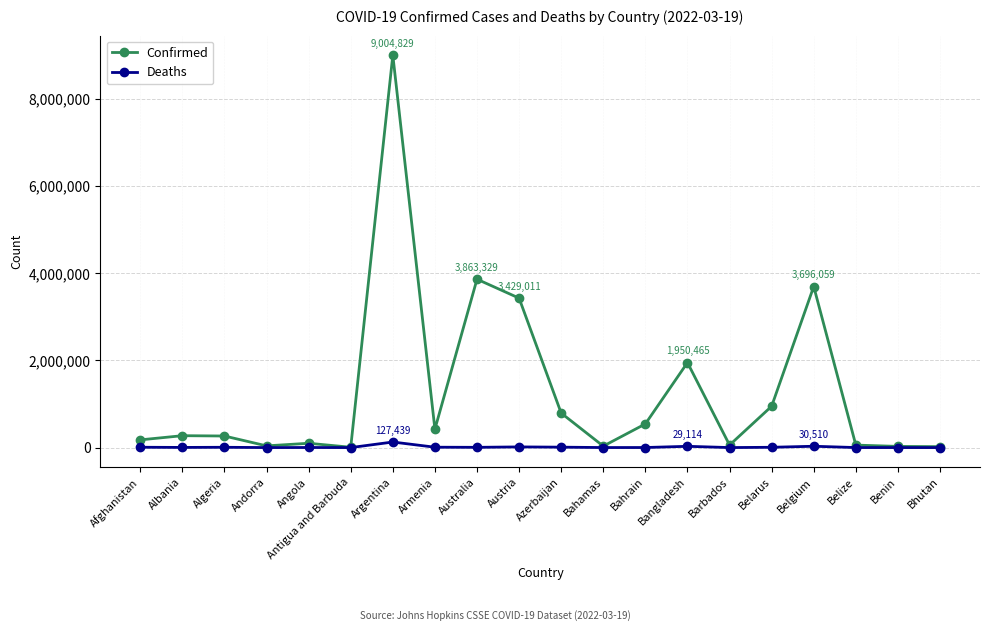

Which series has the largest total across all categories?

Confirmed